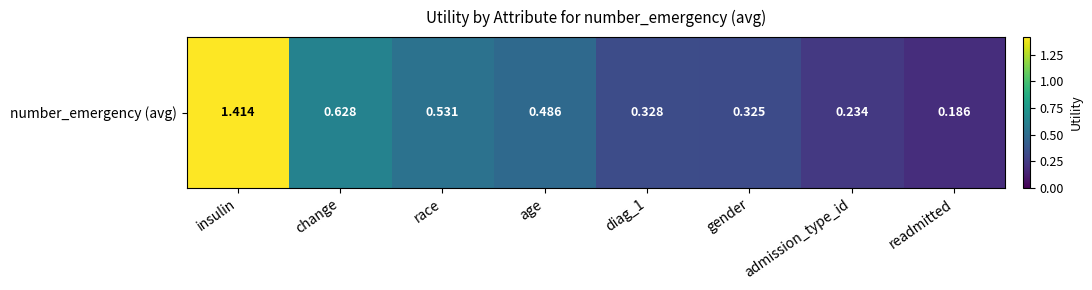

Read the value at race.

0.5